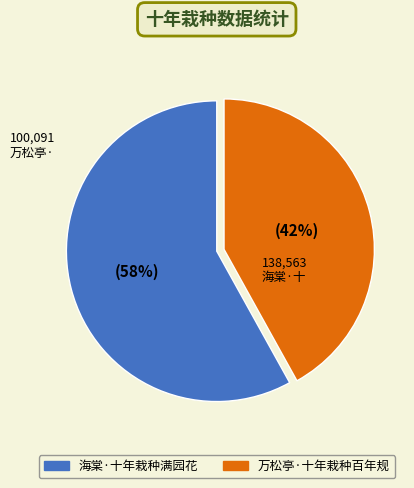

The 海棠·十年栽种满园花 slice represents 72% of the pie. True or false?

False